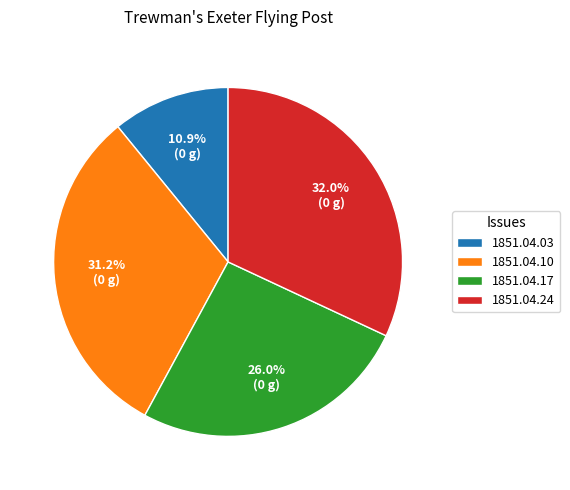

Do 1851.04.24 and 1851.04.03 together represent more than half of the pie?

No